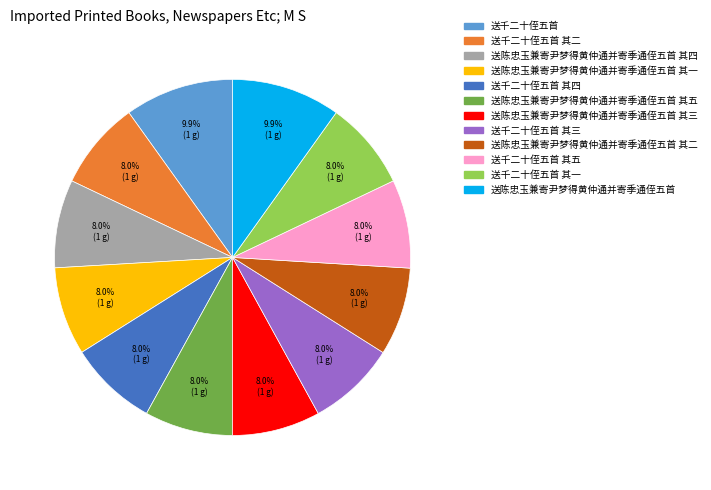

How many slices are in this pie chart?

12